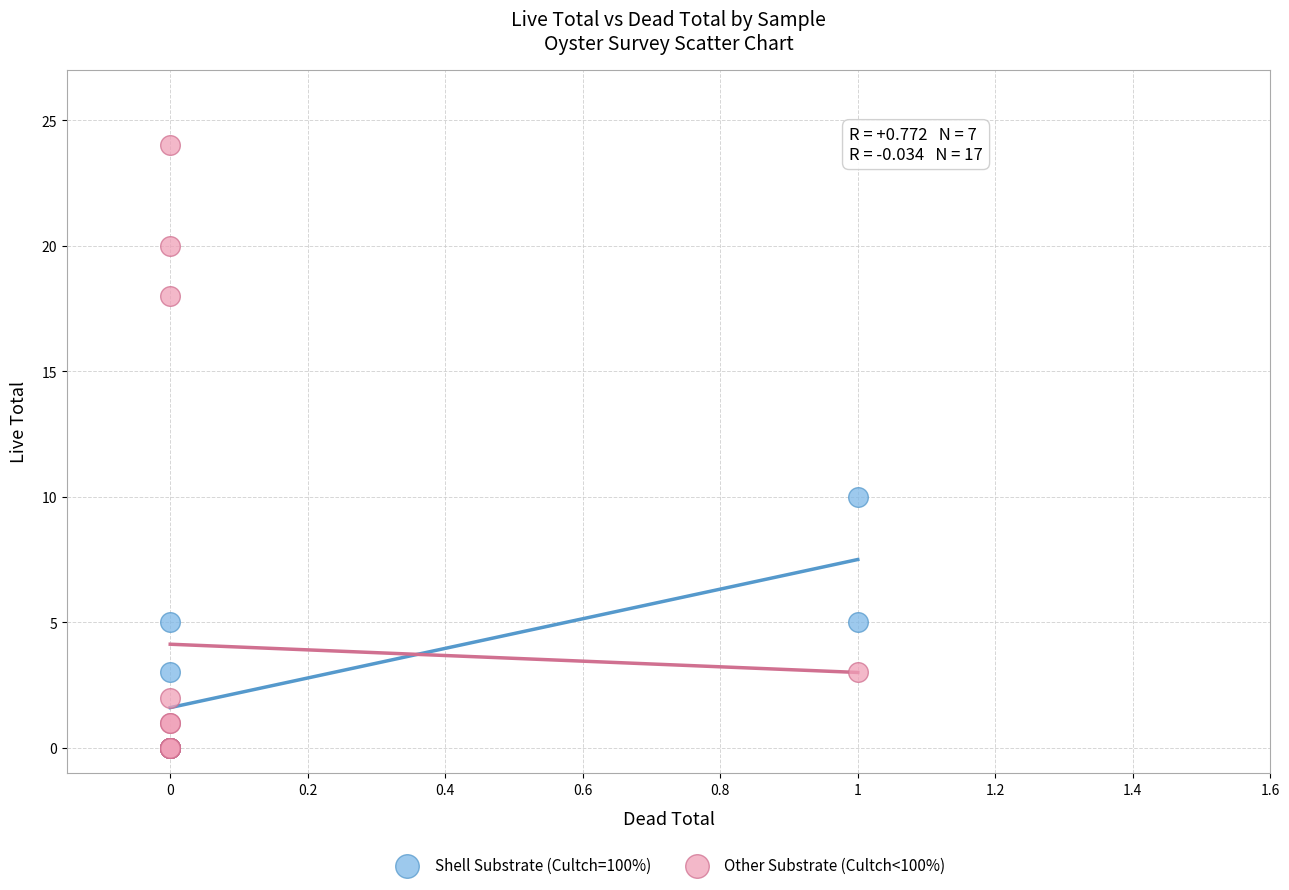

Which series contains the highest Y value?

Other Substrate (Cultch<100%)